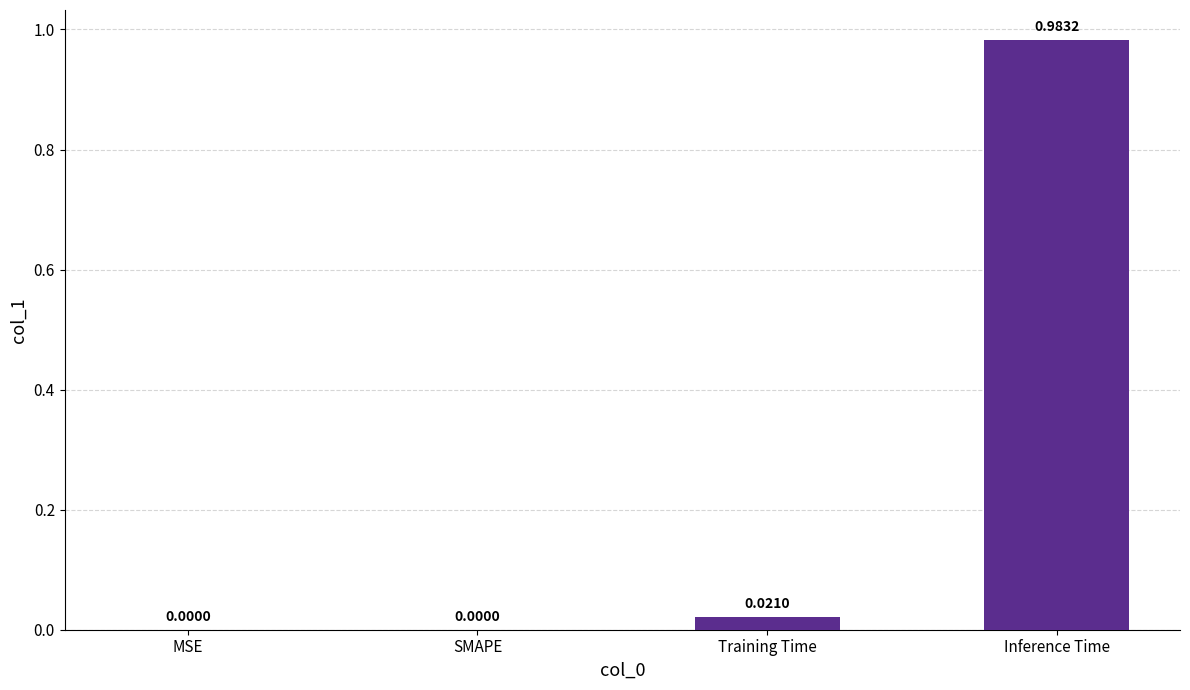

Which label corresponds to the largest value in the chart?

Inference Time